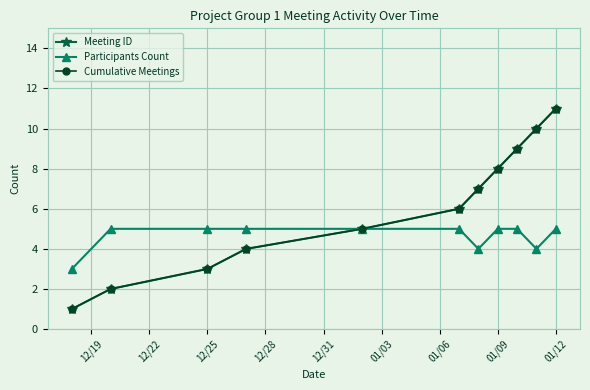

Which series has the largest range (max minus min)?

Meeting ID